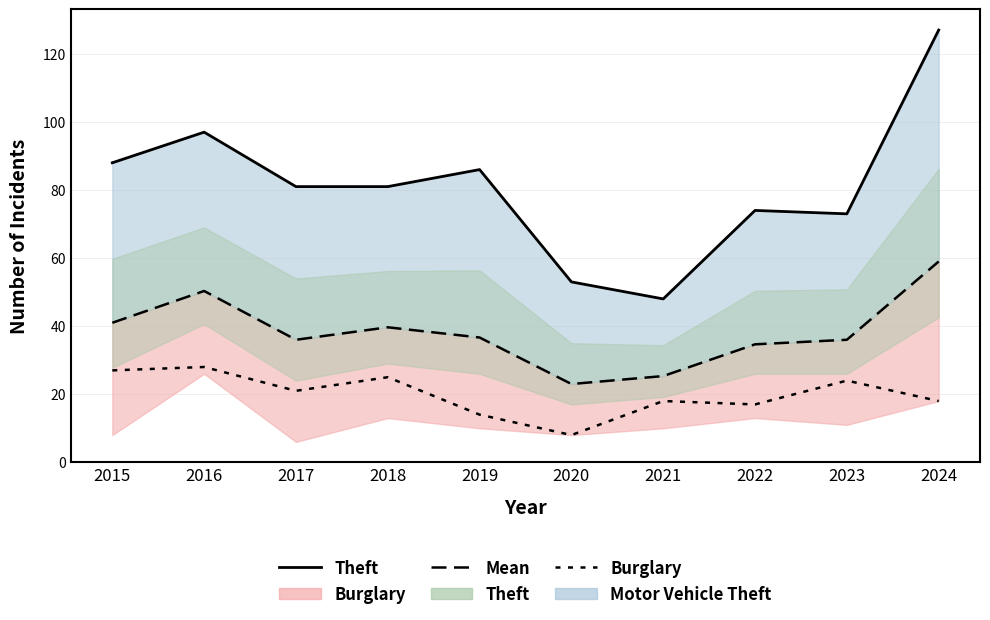

What is the difference between the maximum and minimum values in the Theft (line) series?

79.0